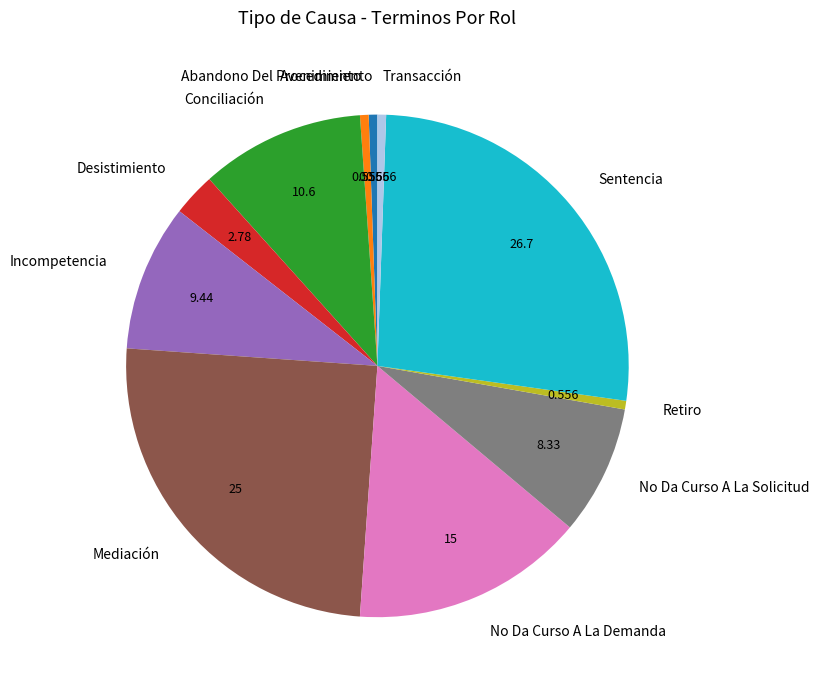

Does any single category account for the majority?

No